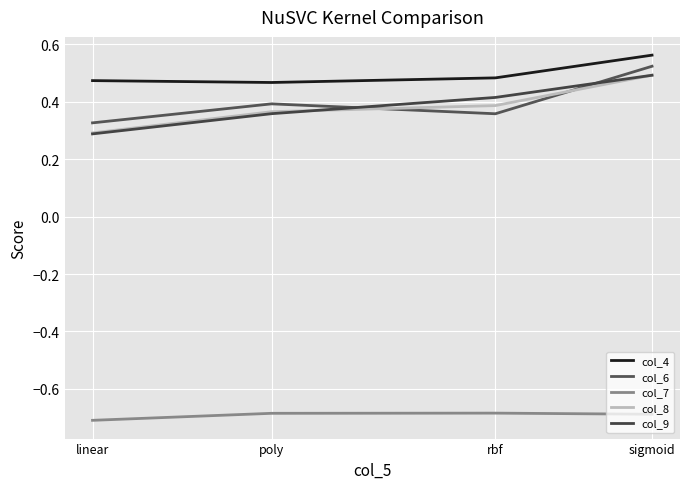

What is the value of the col_9 point at the 4th from the left?

0.5